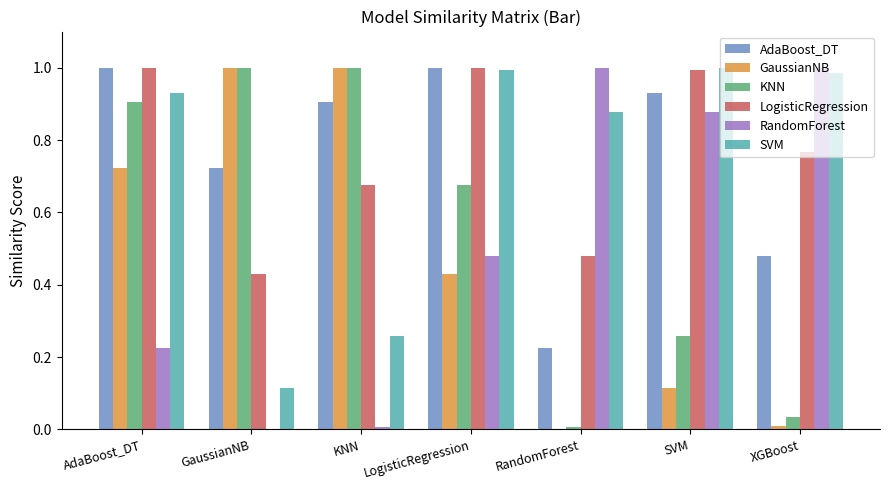

What is the sum of all LogisticRegression values?

5.3